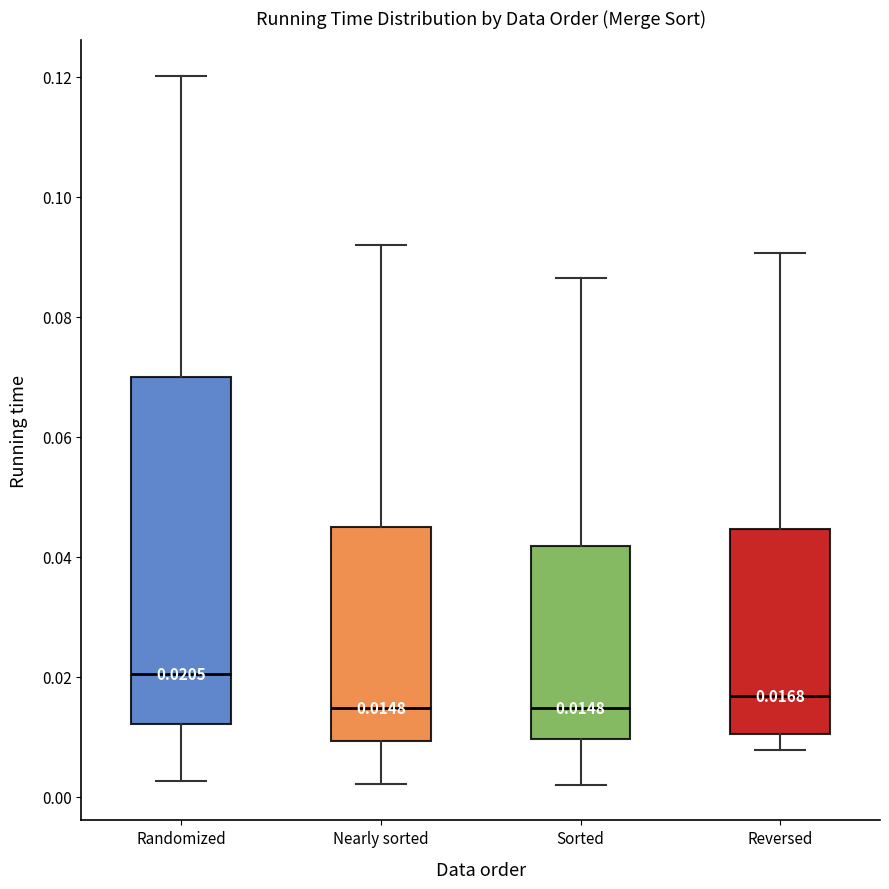

Which box is the tallest, from its lower edge to its upper edge?

Randomized